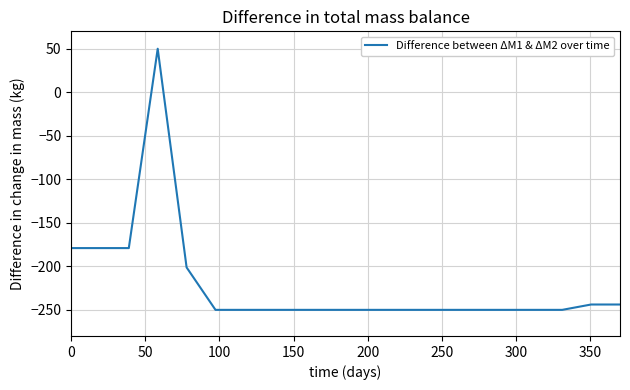

How many lines are shown in the chart?

1